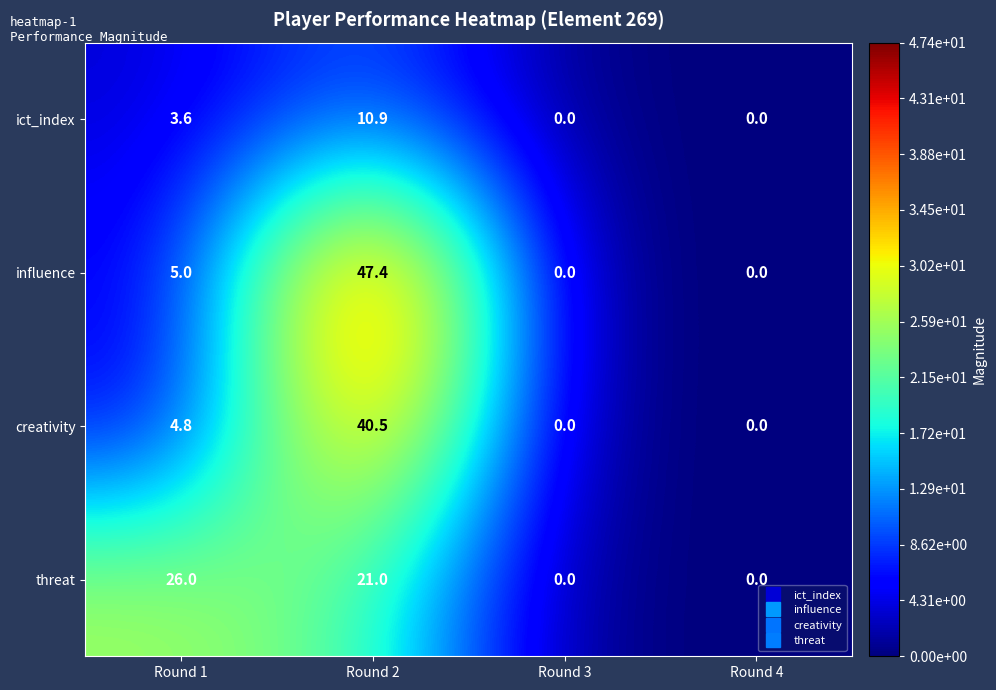

Reading right to left, what are all the values shown in this chart?

ict_index: 0.0	0.0	10.9	3.6
influence: 0.0	0.0	47.4	5.0
creativity: 0.0	0.0	40.5	4.8
threat: 0.0	0.0	21.0	26.0